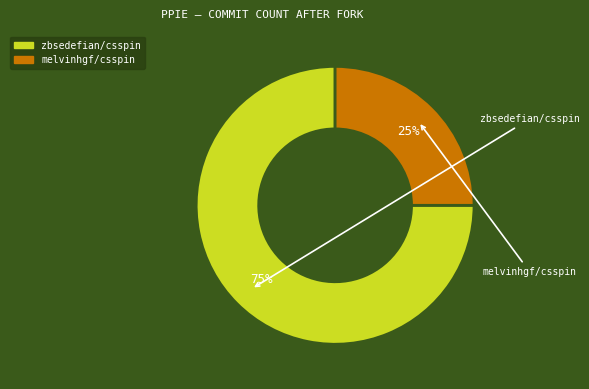

Is it true that zbsedefian/csspin is 75% of the pie?

True